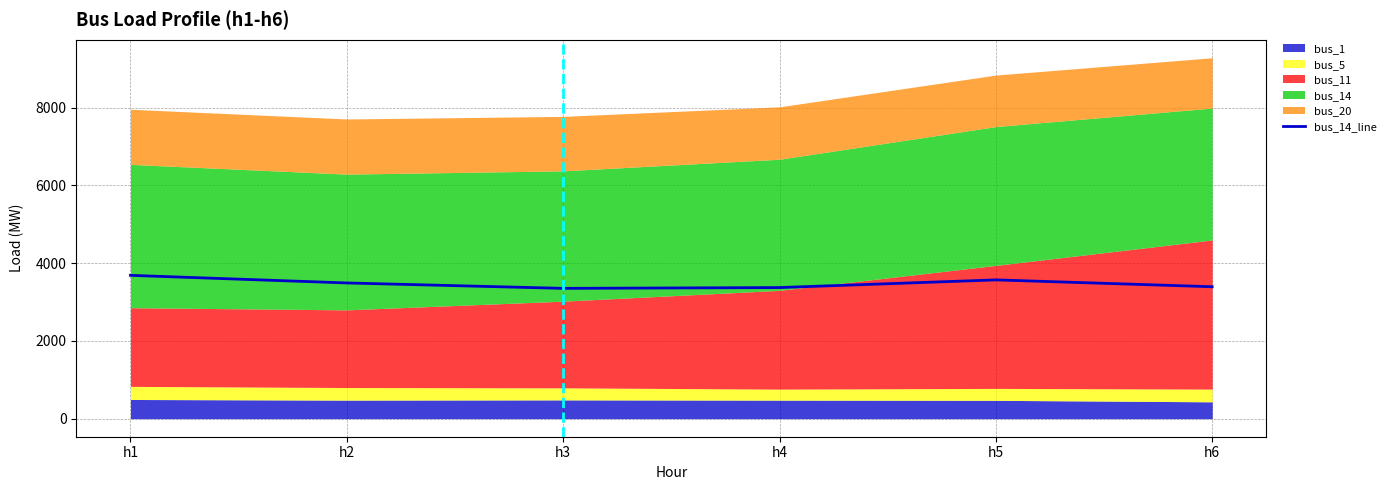

What is the change in value from h1 to h6?

-293.3